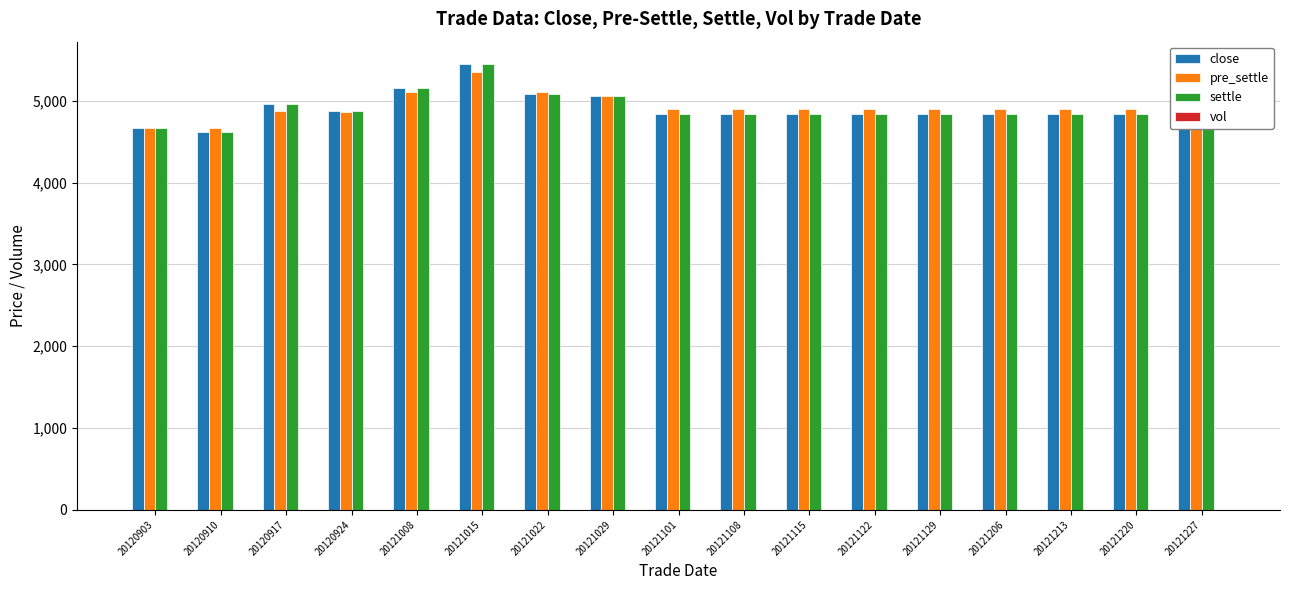

What is the spread (max minus min) of values at 20121022?

20